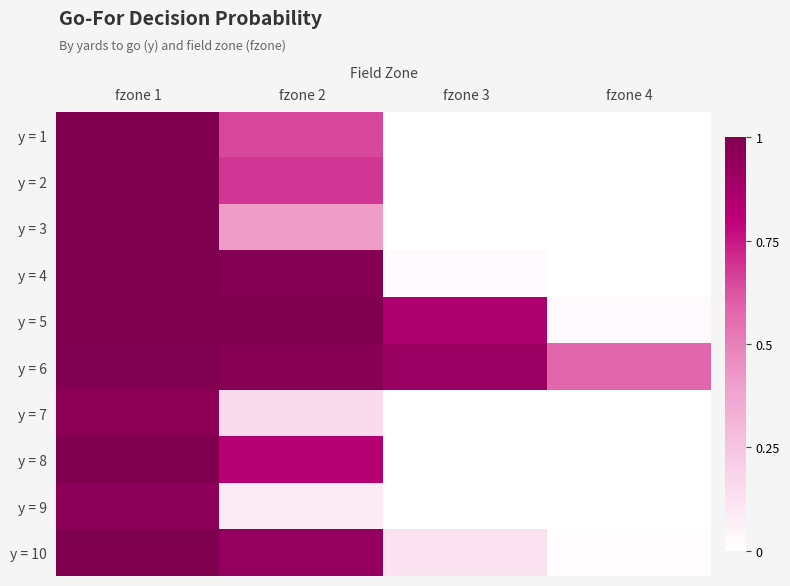

Which has a higher value, fzone 4 or fzone 3?

fzone 3